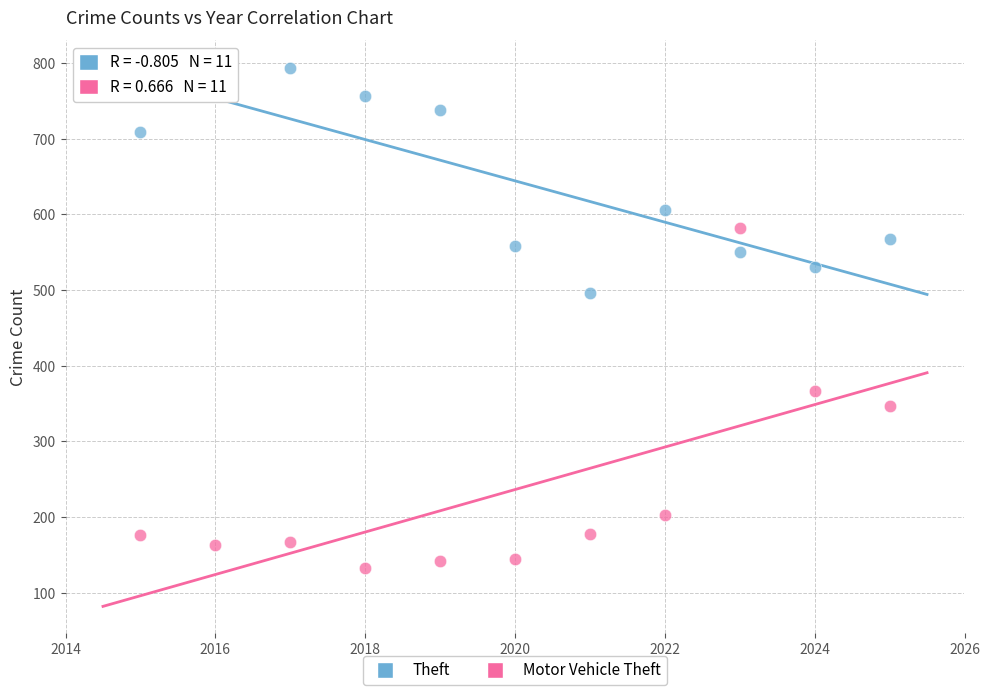

Which series has the largest Y range (max minus min)?

Motor Vehicle Theft